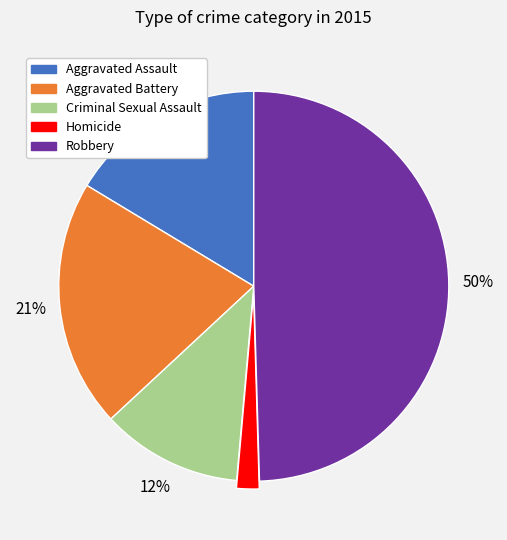

Is it true that Aggravated Battery is 6% of the pie?

False